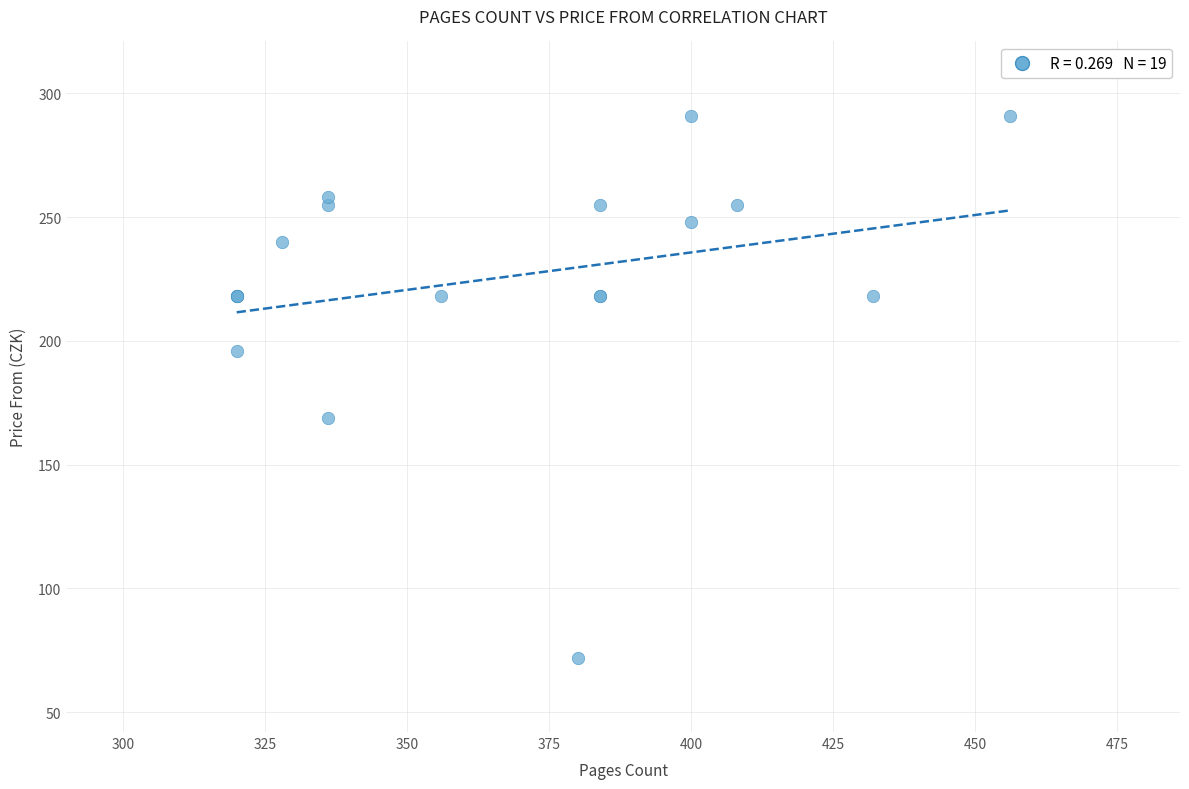

What Y value in the scatter plot is closest to 181?

169